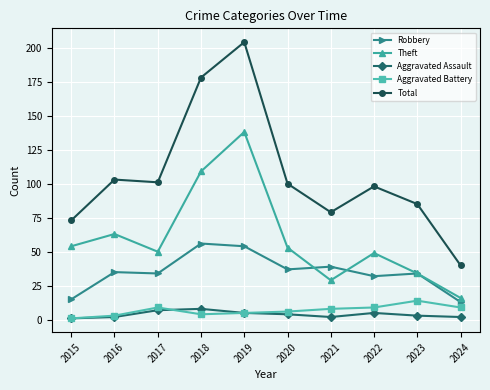

Between 2019 and 2020, which series saw the biggest shift?

Total